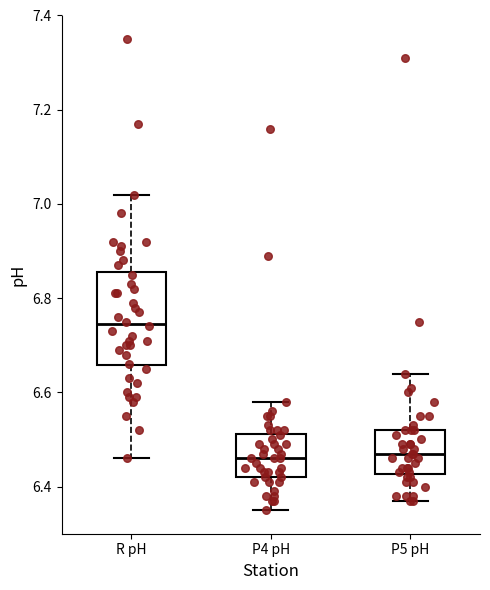

Where is the upper edge of the box for P5 pH on the y-axis? The values are not printed on the chart, so give them approximately, as read against the axis.

6.52